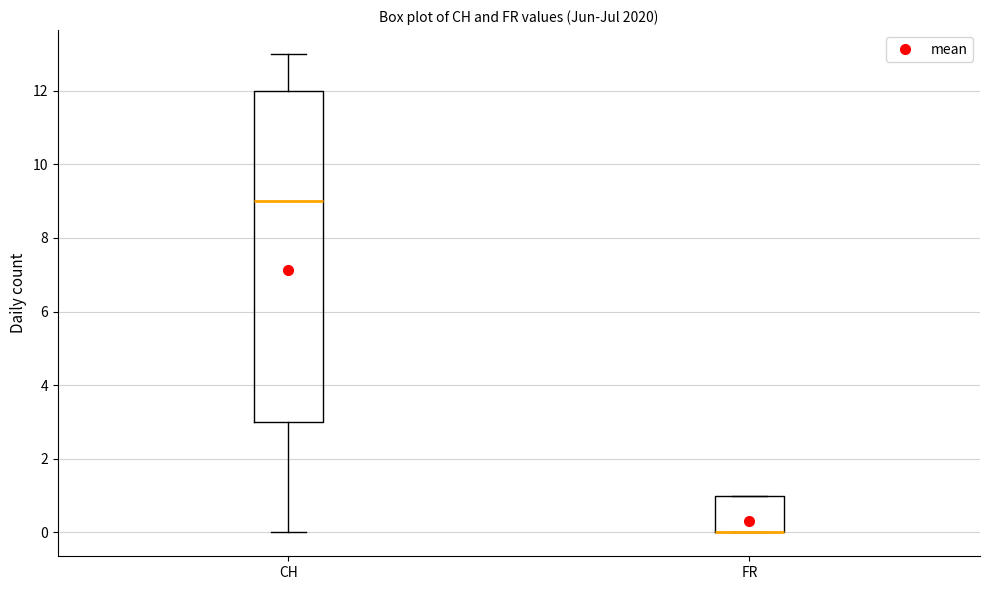

Reading left to right, read every box against the y-axis: the position of its median line, the range the box covers, and the ends of its whiskers. The values are not printed on the chart, so give them approximately, as read against the axis.

CH: median 9, box 3 to 12, whiskers 0 to 13
FR: median 0 (drawn on the box's lower edge), box 0 to 1, whiskers 0 to 1